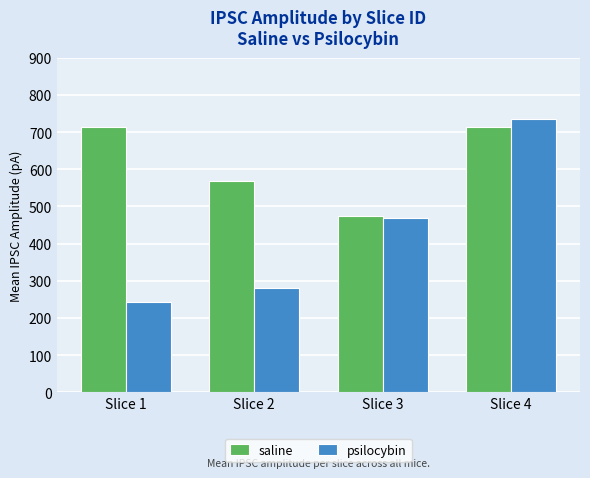

What is the value of the saline bar at the 2nd from the left?

567.7